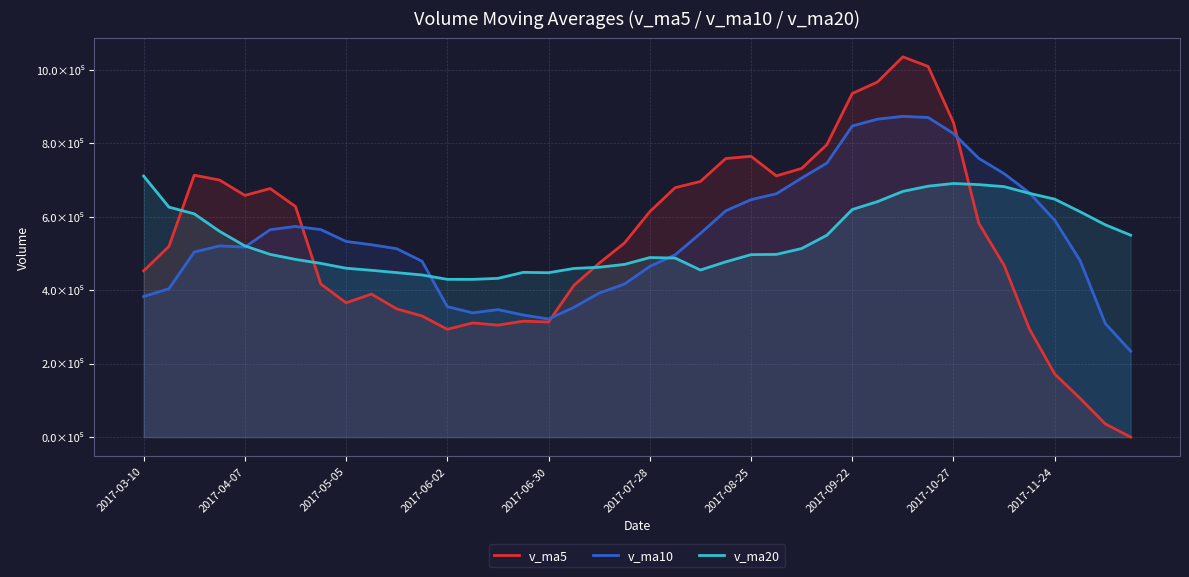

How many times do v_ma10 and v_ma20 cross each other?

4